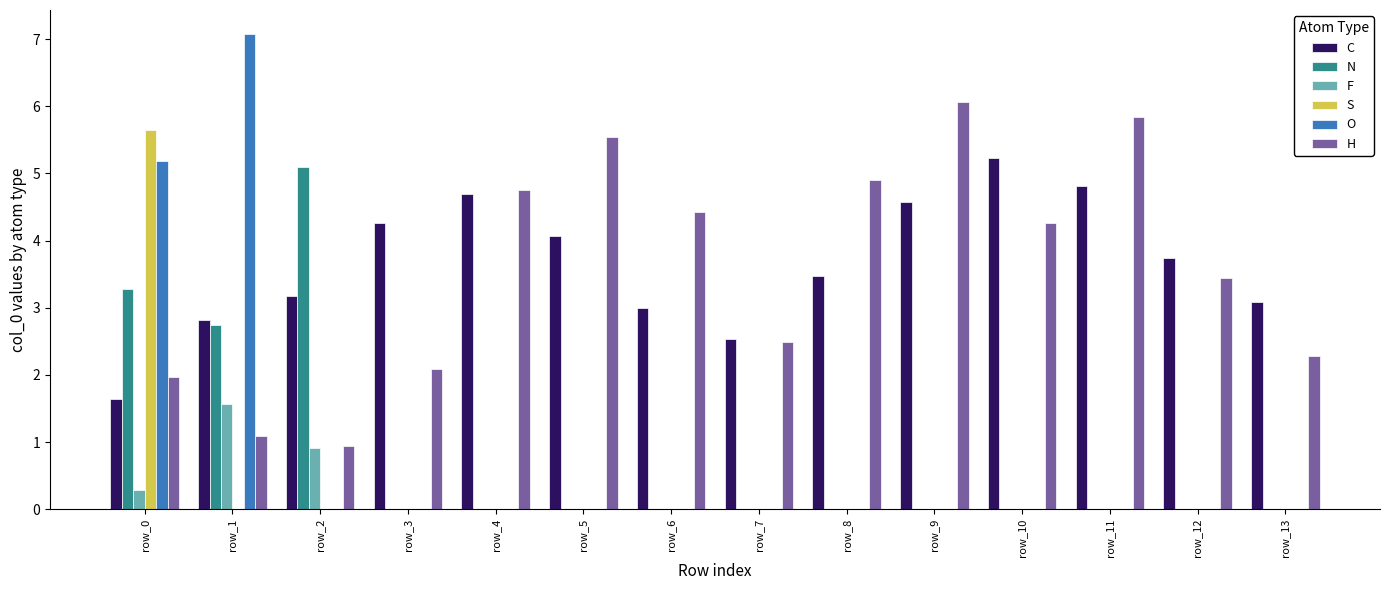

How many N values are between 0 and 1?

11